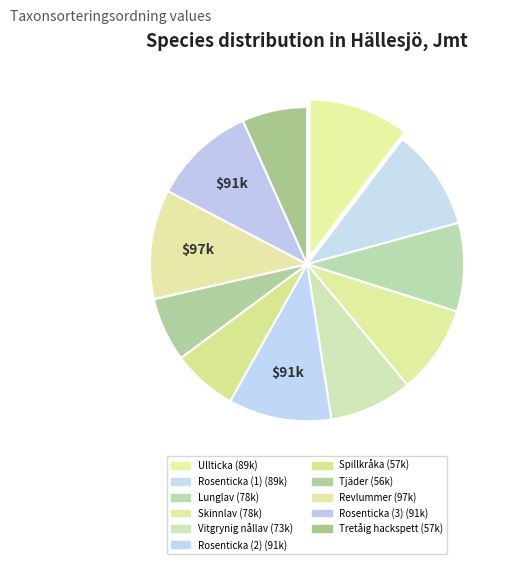

Which slice is the largest?

Revlummer